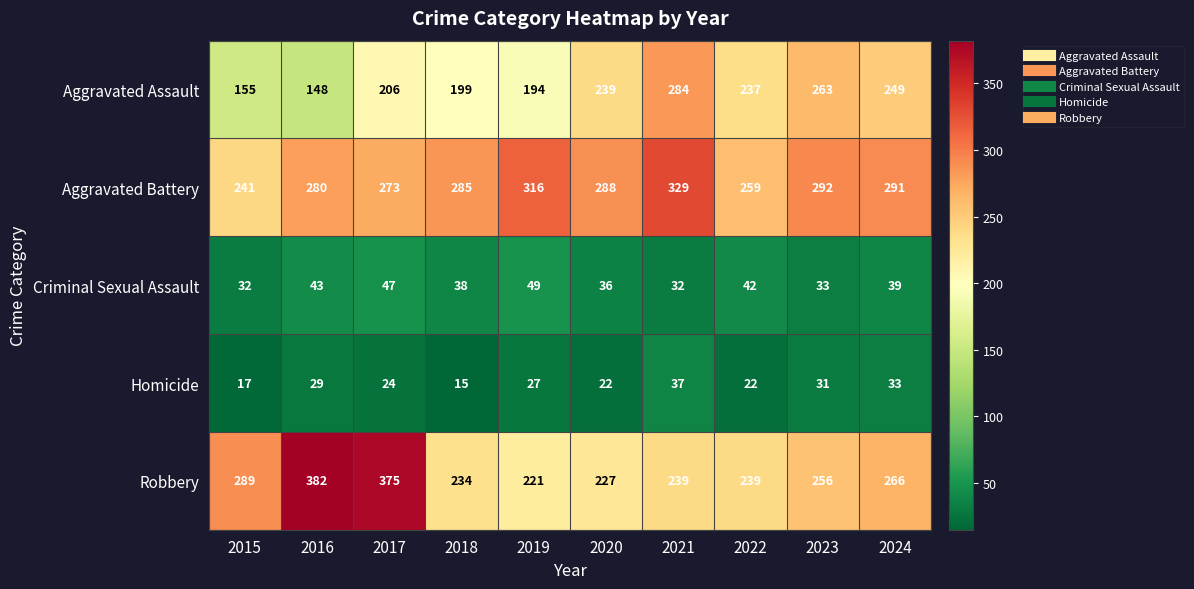

What is the difference between the Homicide values at 2018 and 2024?

18